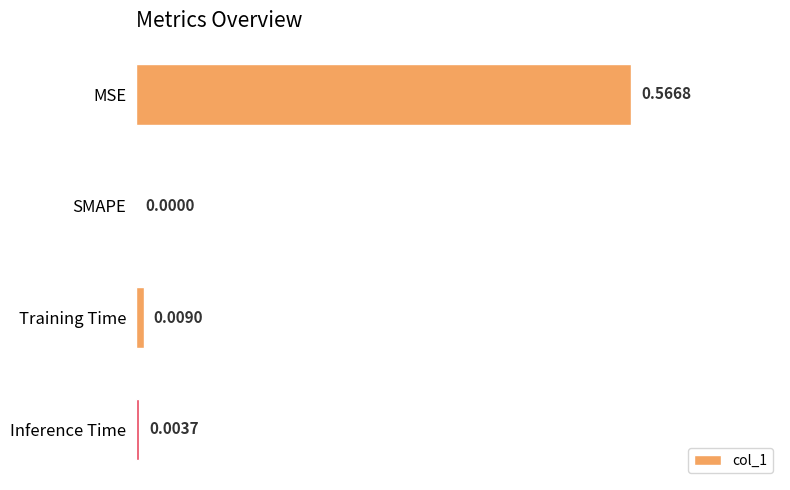

Which label corresponds to the largest value in the chart?

MSE